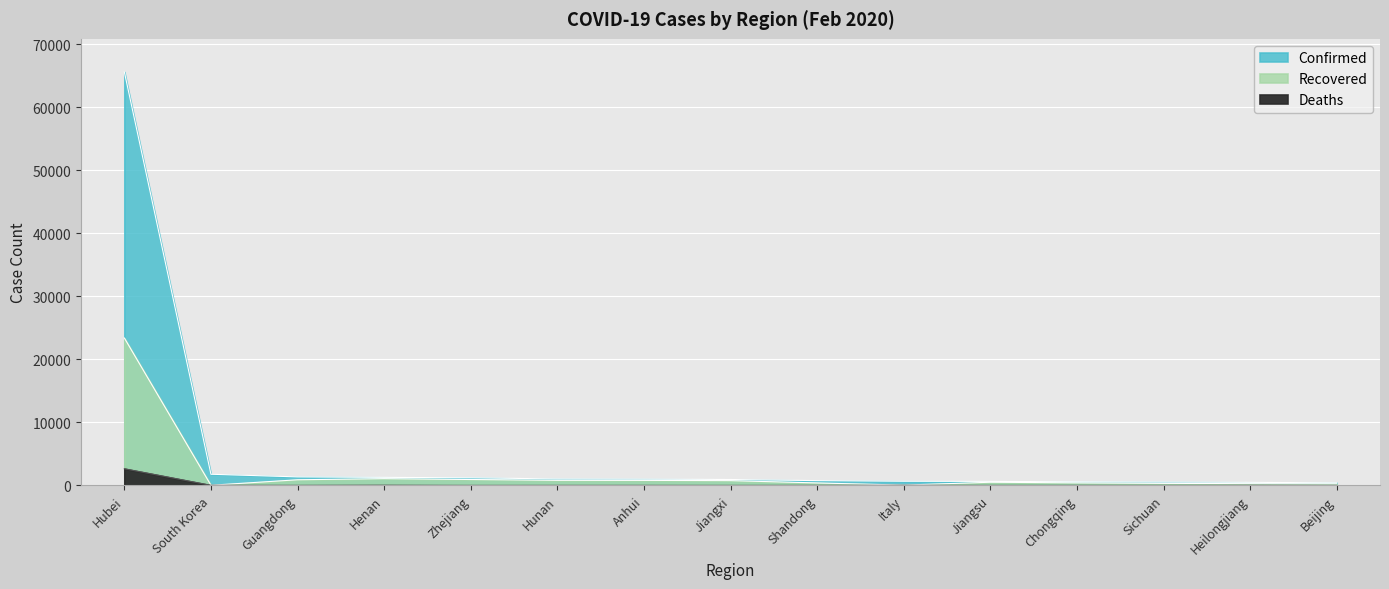

Which series has the largest range (max minus min)?

Confirmed